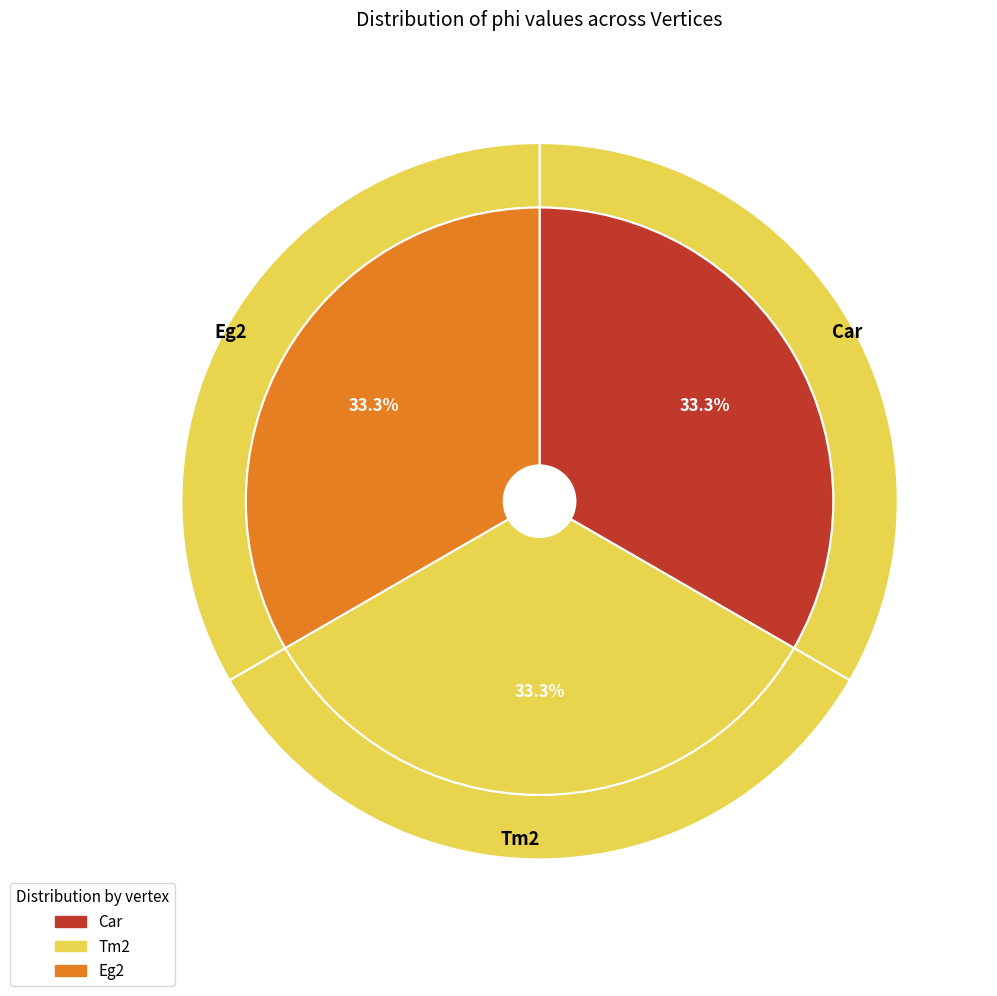

Is it true that Tm2 is 33% of the pie?

True